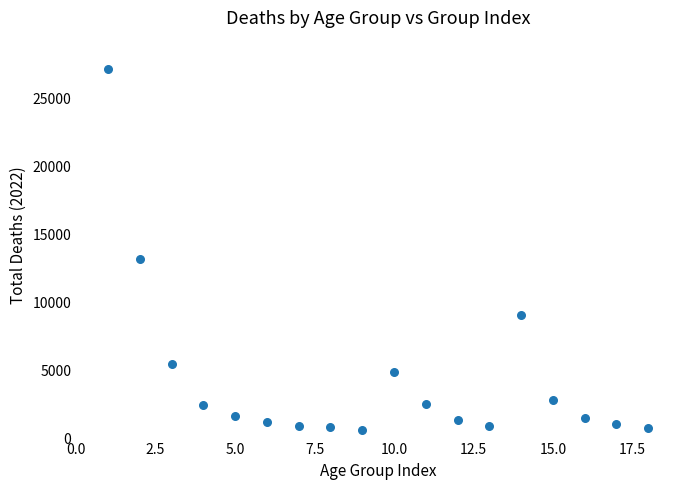

What Y value in the scatter plot is closest to 13897?

13186